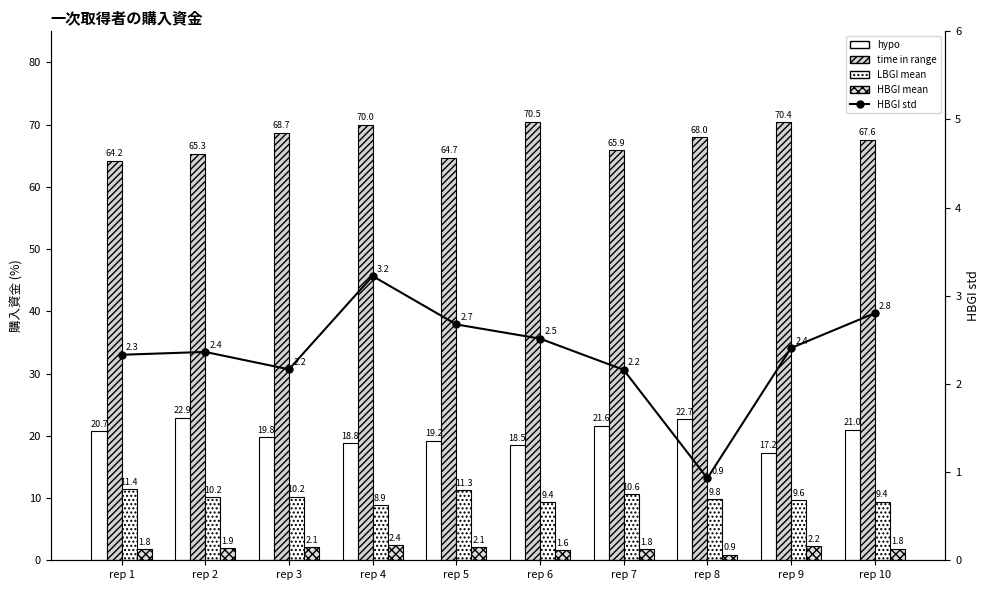

What is the value of the HBGI std bar at the 8th from the left?

0.9